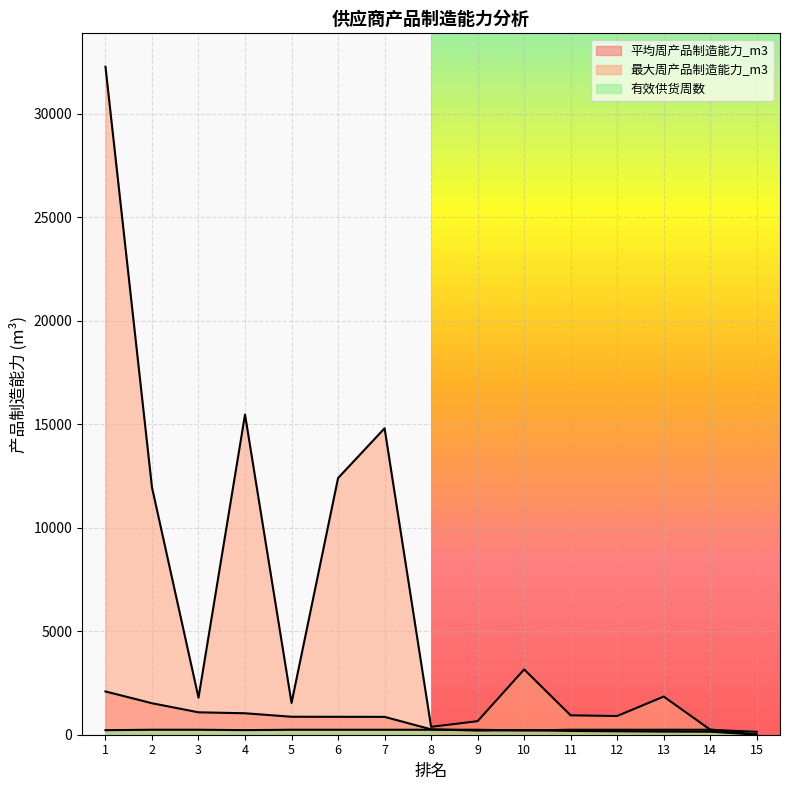

At which label is 有效供货周数 closest to 189?

10